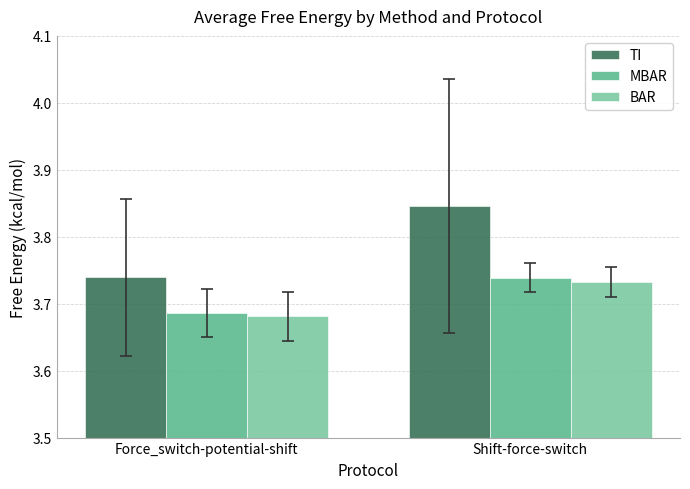

At which category is the sum across all series the highest?

Shift-force-switch